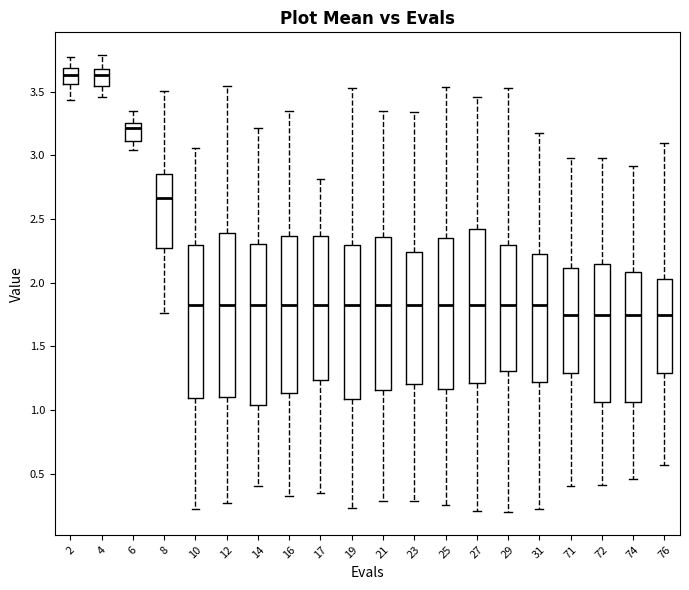

Reading left to right, read every box against the y-axis: the position of its median line, the range the box covers, and the ends of its whiskers. The values are not printed on the chart, so give them approximately, as read against the axis.

2: median 3.65, box 3.55 to 3.70, whiskers 3.45 to 3.80
4: median 3.65, box 3.55 to 3.70, whiskers 3.45 to 3.80
6: median 3.20, box 3.10 to 3.25, whiskers 3.05 to 3.35
8: median 2.65, box 2.25 to 2.85, whiskers 1.75 to 3.50
10: median 1.85, box 1.10 to 2.30, whiskers 0.20 to 3.05
12: median 1.85, box 1.10 to 2.40, whiskers 0.25 to 3.55
14: median 1.85, box 1.05 to 2.30, whiskers 0.40 to 3.20
16: median 1.85, box 1.15 to 2.35, whiskers 0.35 to 3.35
17: median 1.85, box 1.25 to 2.35, whiskers 0.35 to 2.80
19: median 1.85, box 1.10 to 2.30, whiskers 0.25 to 3.55
21: median 1.85, box 1.15 to 2.35, whiskers 0.30 to 3.35
23: median 1.85, box 1.20 to 2.25, whiskers 0.30 to 3.35
25: median 1.85, box 1.15 to 2.35, whiskers 0.25 to 3.55
27: median 1.85, box 1.20 to 2.40, whiskers 0.20 to 3.45
29: median 1.85, box 1.30 to 2.30, whiskers 0.20 to 3.55
31: median 1.85, box 1.20 to 2.25, whiskers 0.20 to 3.15
71: median 1.75, box 1.30 to 2.10, whiskers 0.40 to 3.00
72: median 1.75, box 1.05 to 2.15, whiskers 0.40 to 3.00
74: median 1.75, box 1.05 to 2.10, whiskers 0.45 to 2.90
76: median 1.75, box 1.30 to 2.05, whiskers 0.55 to 3.10